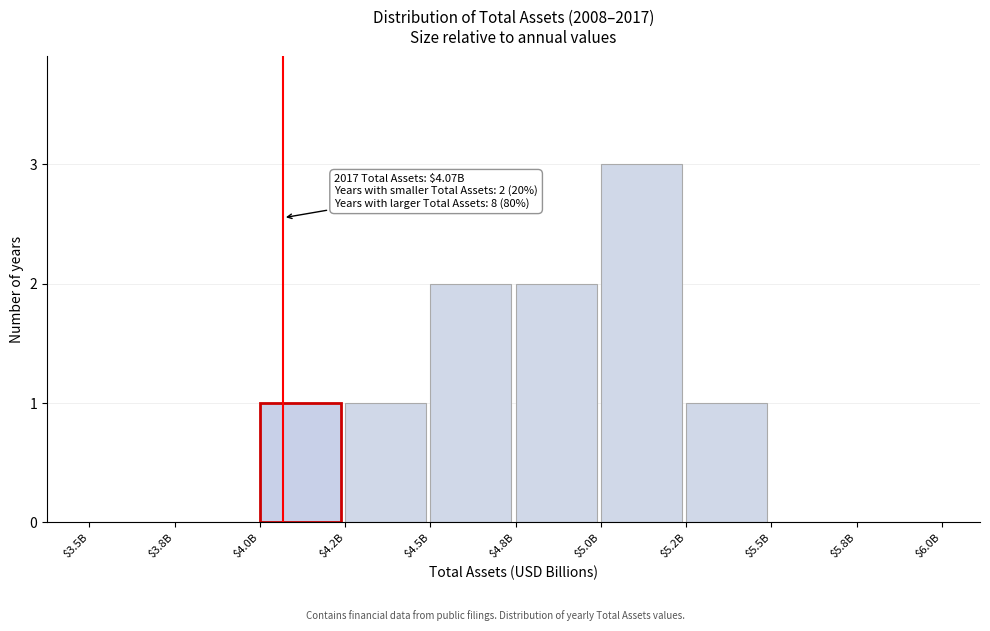

Which category has the highest value across all series?

$5.0B